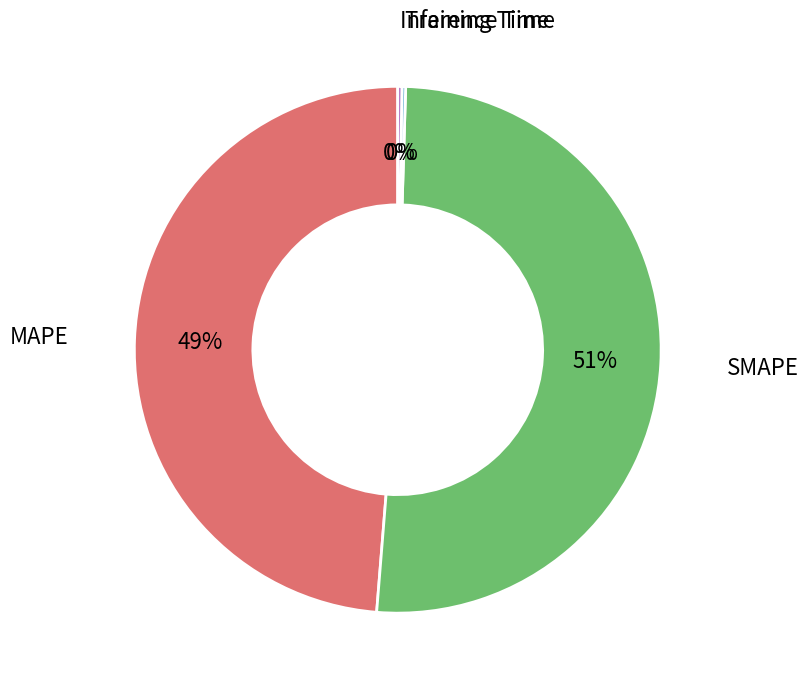

Which category accounts for the majority?

SMAPE